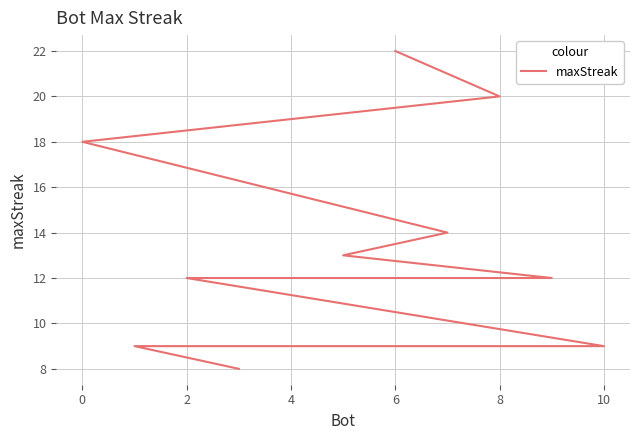

How many data points are less than 12?

3